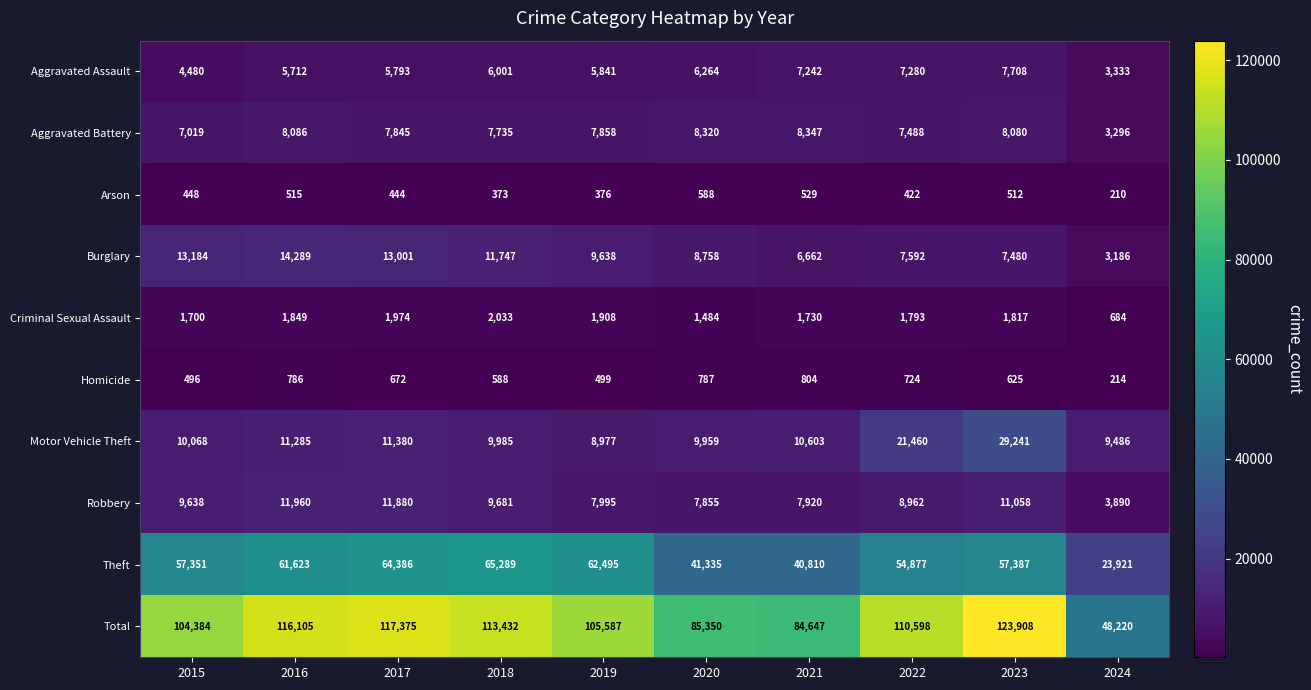

What is the difference between the Criminal Sexual Assault values at 2024 and 2016?

1165